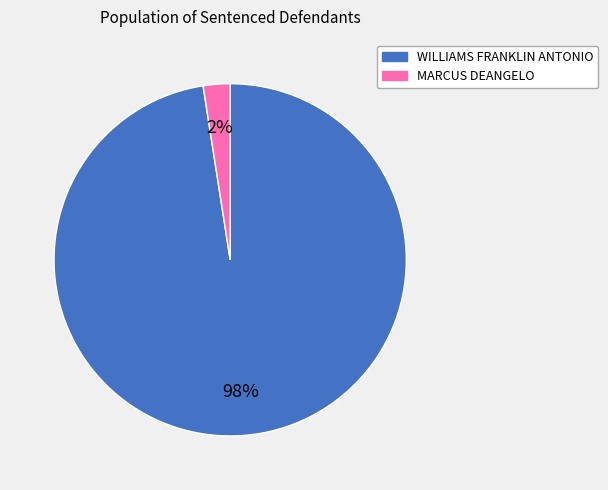

To the nearest percent, what is the average slice percentage?

50%